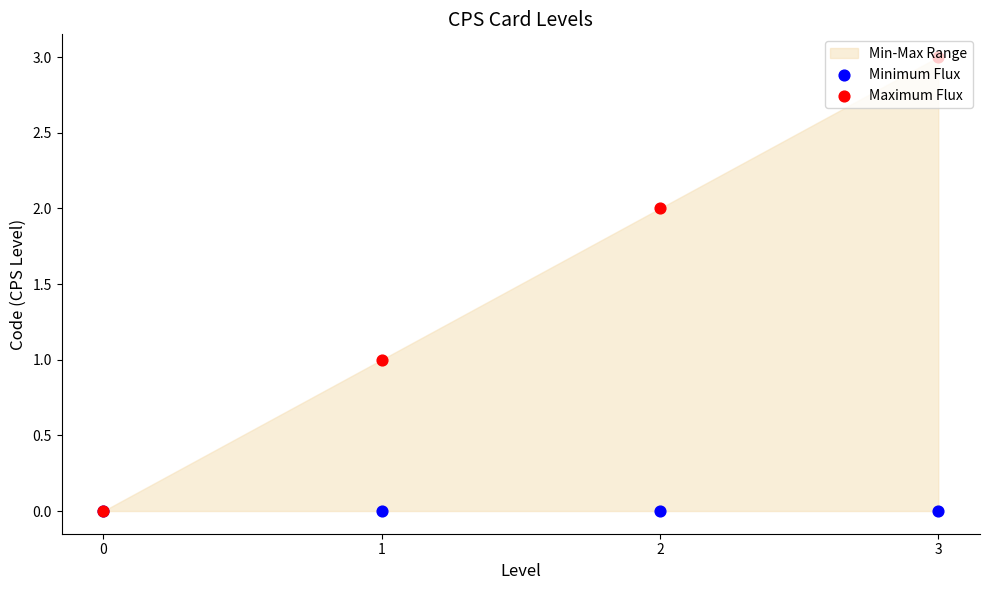

Which series has the largest total across all categories?

Maximum Flux